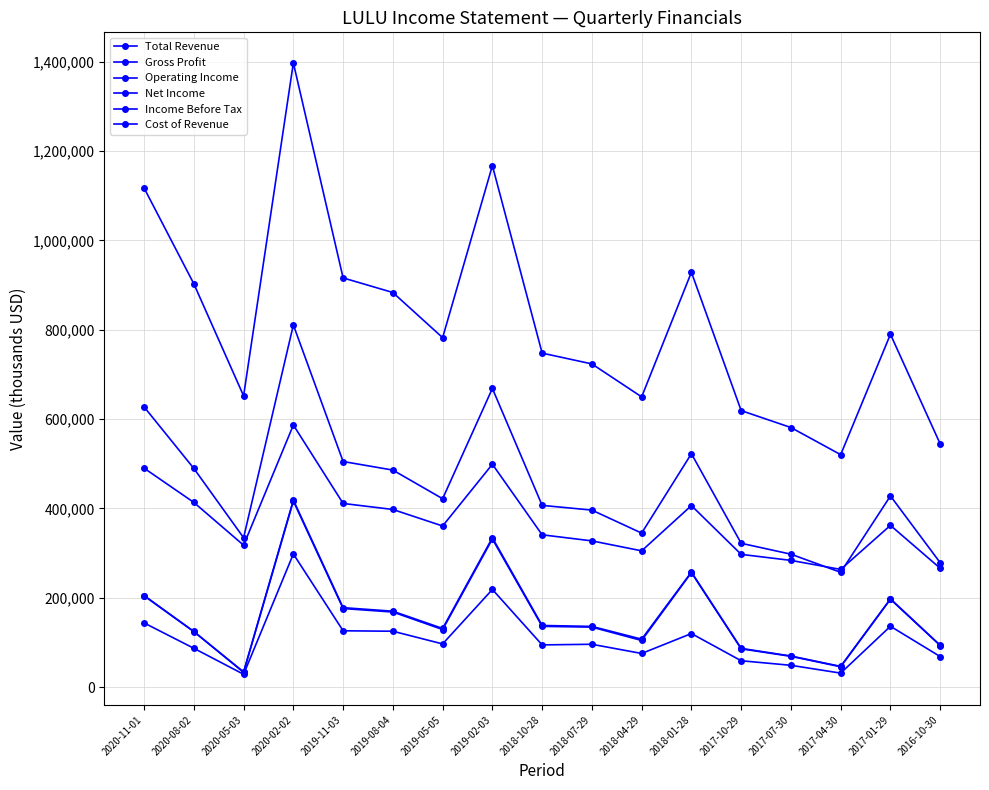

List the series in order of their peak value, highest first.

Total Revenue, Gross Profit, Cost of Revenue, Income Before Tax, Operating Income, Net Income